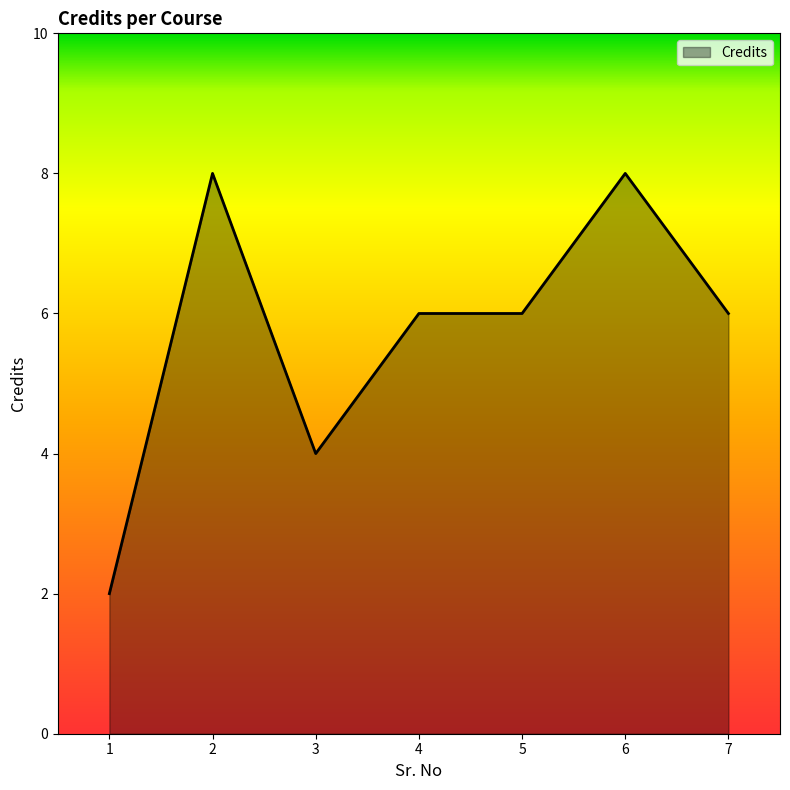

How many distinct data groups are displayed?

1